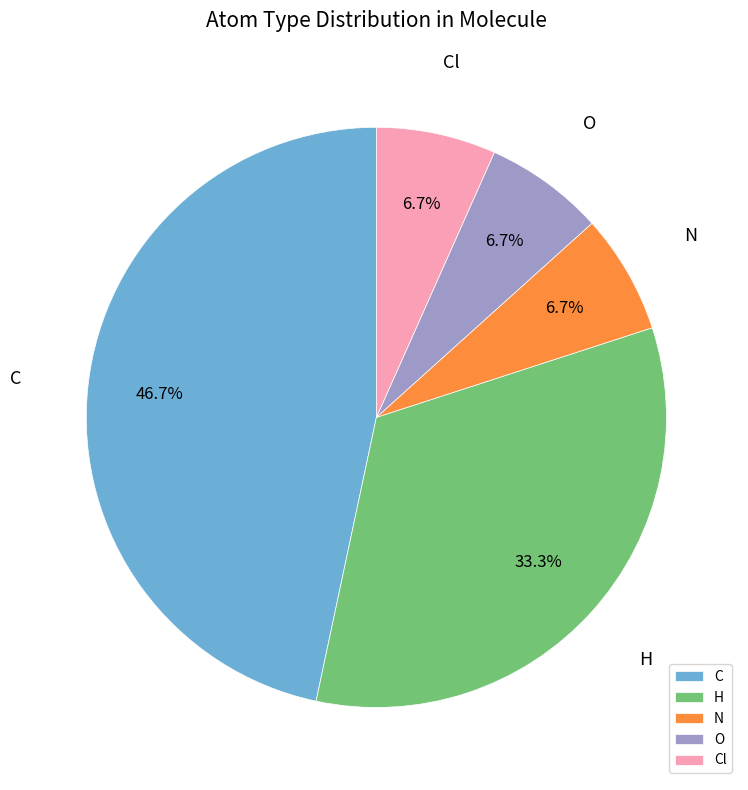

Which category has the biggest portion of the pie?

C